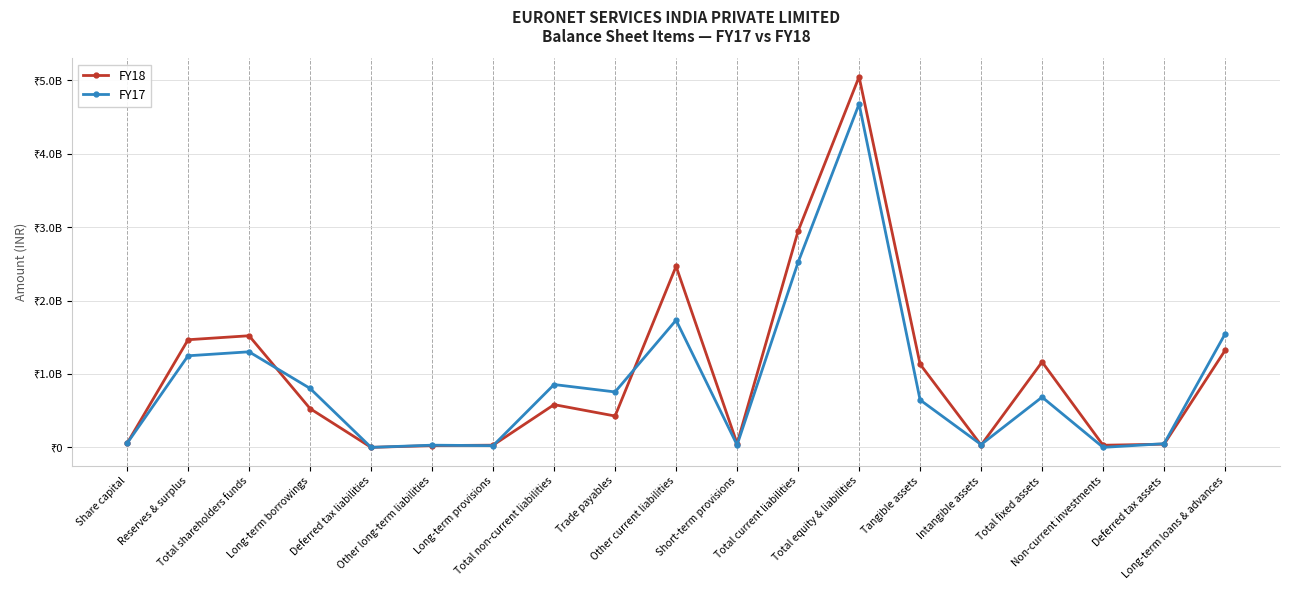

Is this an area chart (filled region under the line)?

No